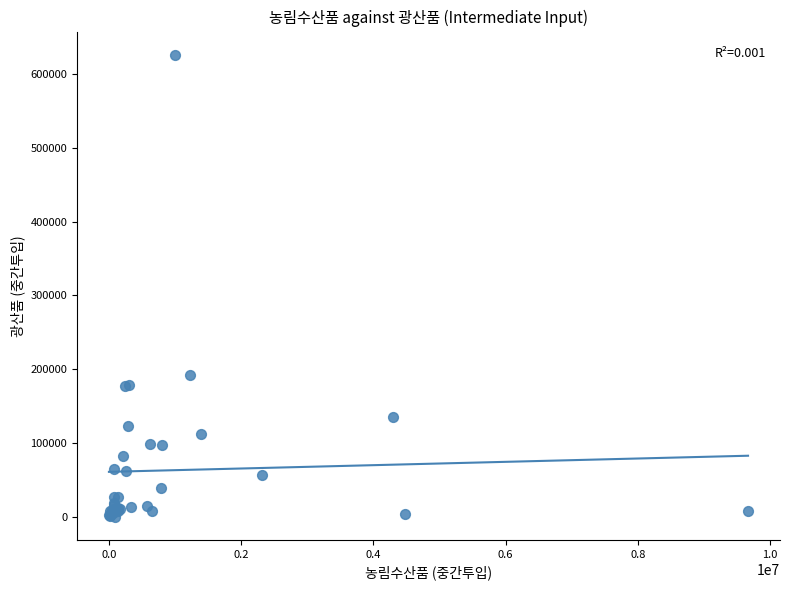

What Y value in the scatter plot is closest to 313010?

191881